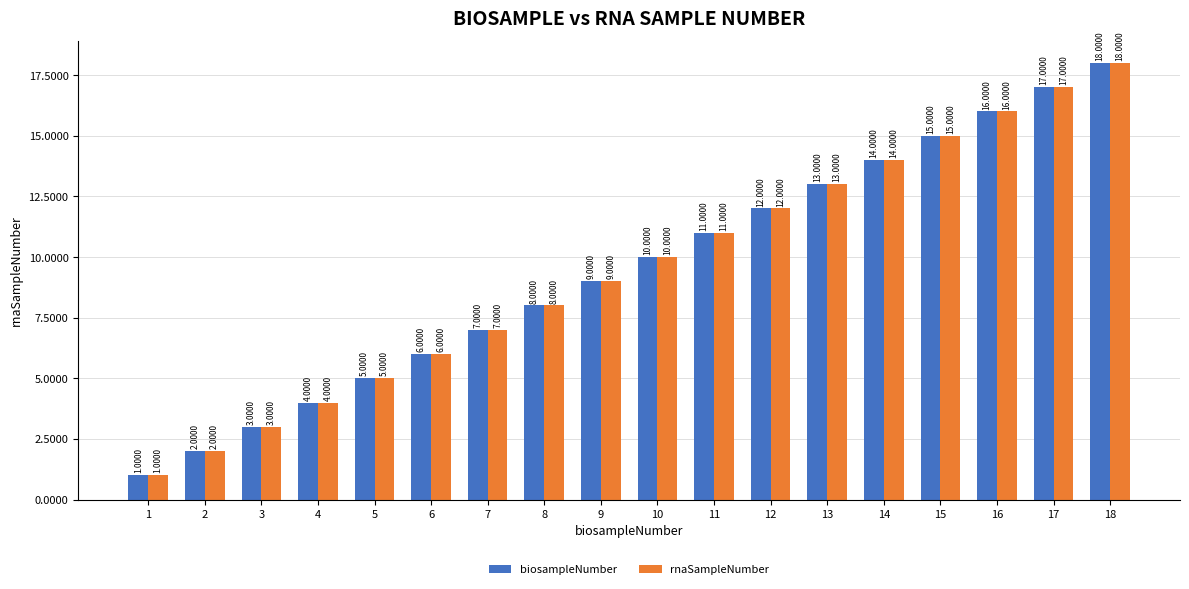

Reading left to right, list all the values displayed in this chart.

biosampleNumber: 1=1	2=2	3=3	4=4	5=5	6=6	7=7	8=8	9=9	10=10	11=11	12=12	13=13	14=14	15=15	16=16	17=17	18=18
rnaSampleNumber: 1=1	2=2	3=3	4=4	5=5	6=6	7=7	8=8	9=9	10=10	11=11	12=12	13=13	14=14	15=15	16=16	17=17	18=18